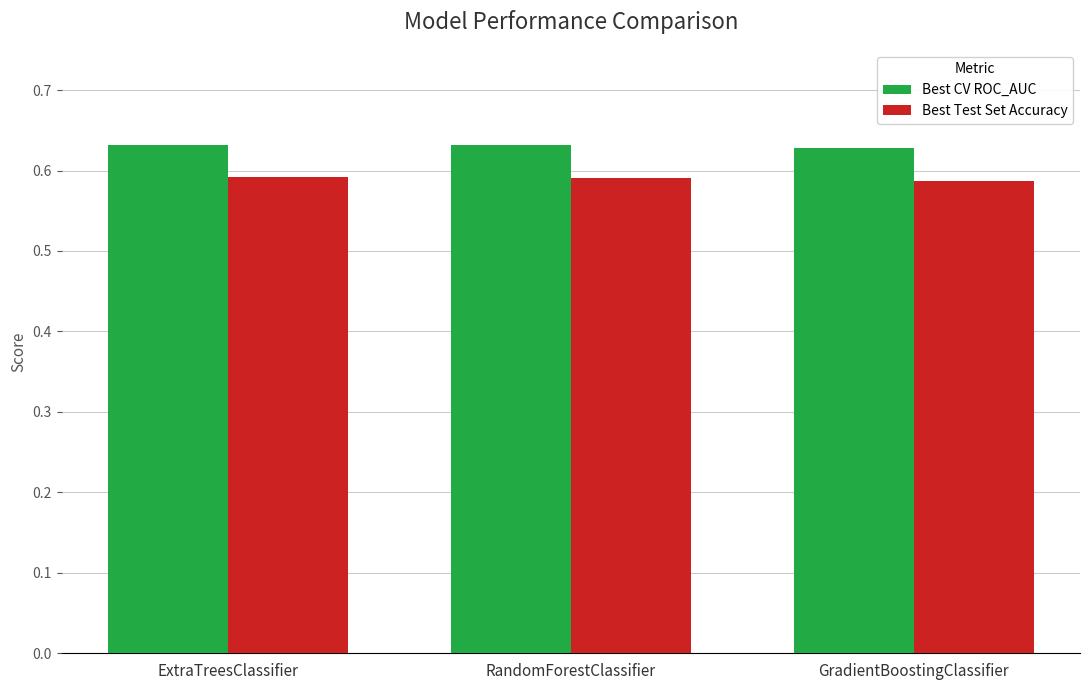

Is the value of Best Test Set Accuracy at ExtraTreesClassifier greater than the value of Best CV ROC_AUC at RandomForestClassifier?

No